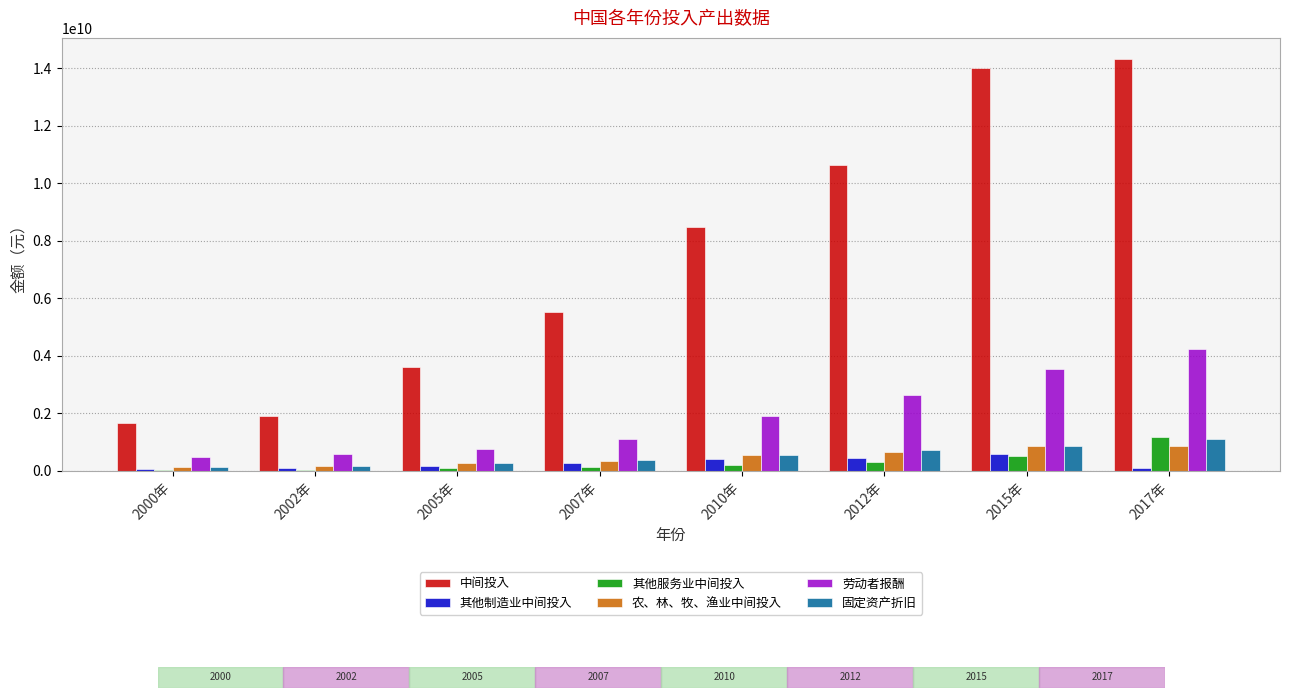

Is the value of 中间投入 at 2012年 greater than the value of 劳动者报酬 at 2010年?

Yes